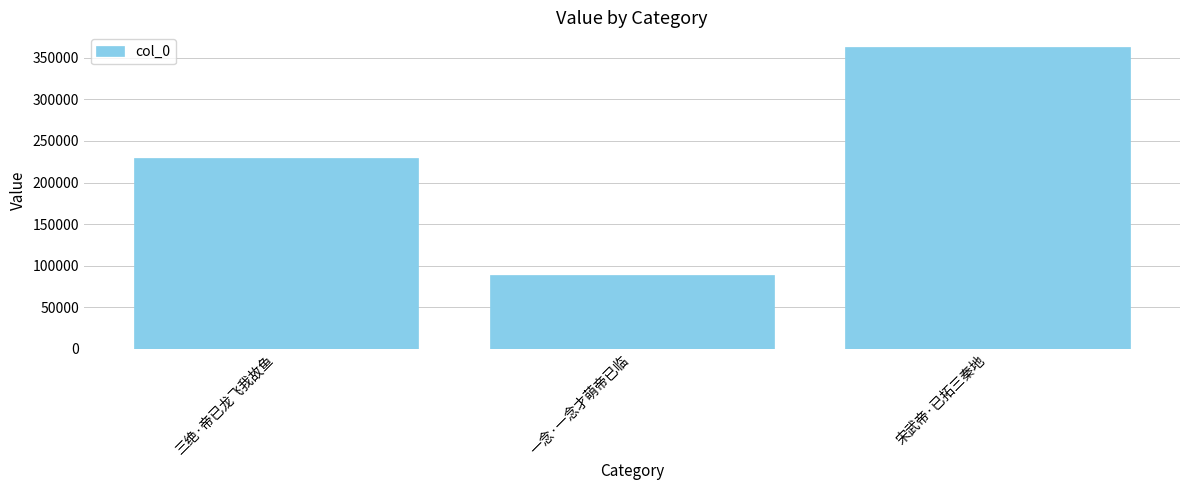

Reading left to right, what are all the values shown in this chart?

三绝·帝已龙飞我故鱼=229252	一念·一念才萌帝已临=89162	宋武帝·已拓三秦地=362498